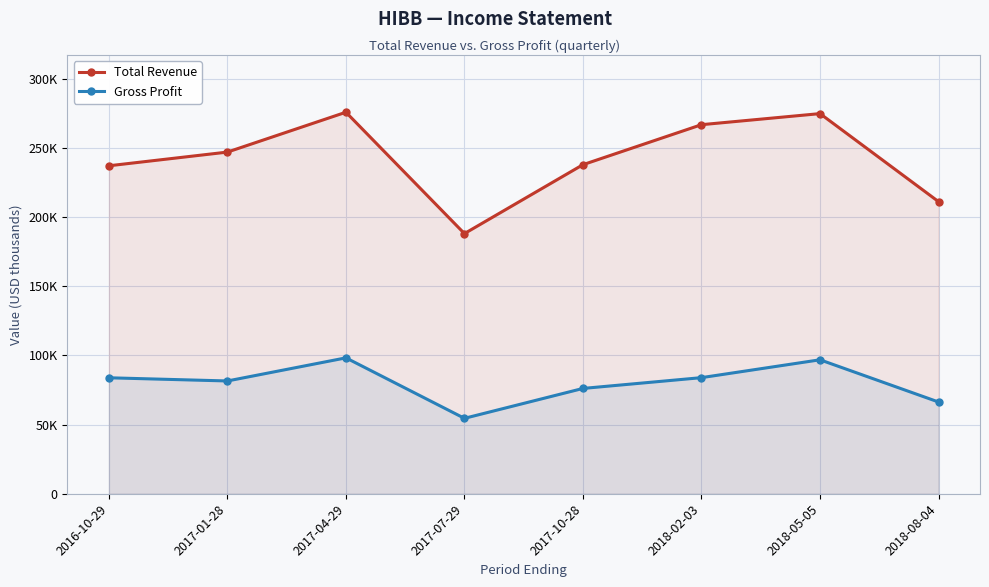

The Gross Profit series shows 66300 at 2018-08-04. True or false?

True